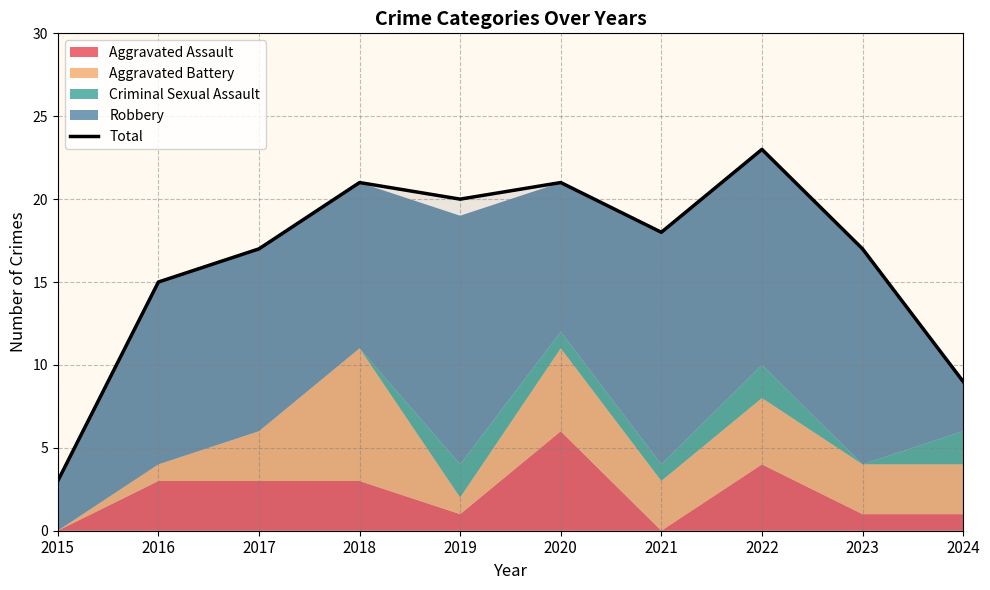

Reading left to right, extract all data points from this chart.

3	15	17	21	20	21	18	23	17	9